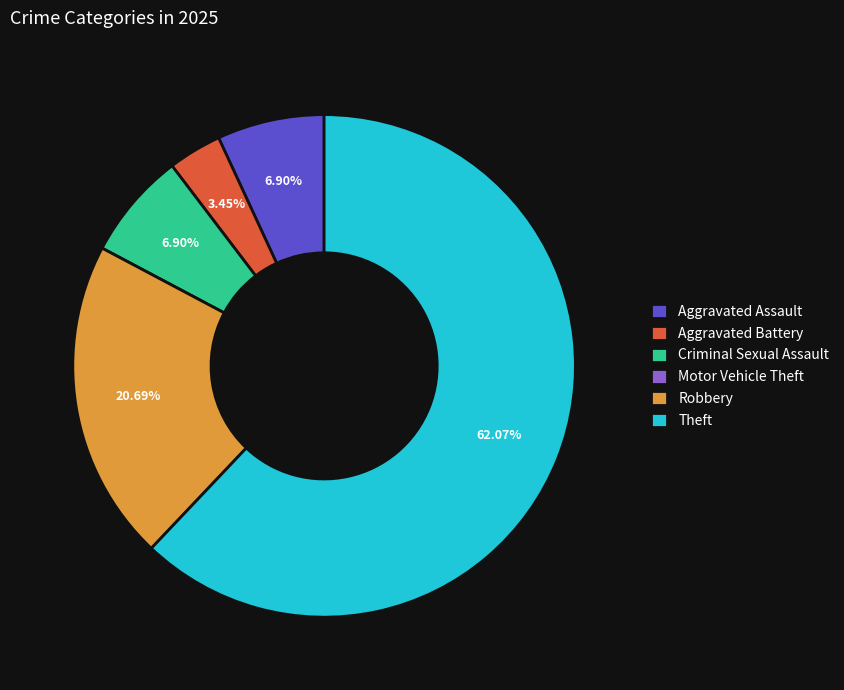

Approximately how many times larger is the value at Robbery compared to Criminal Sexual Assault?

3.0